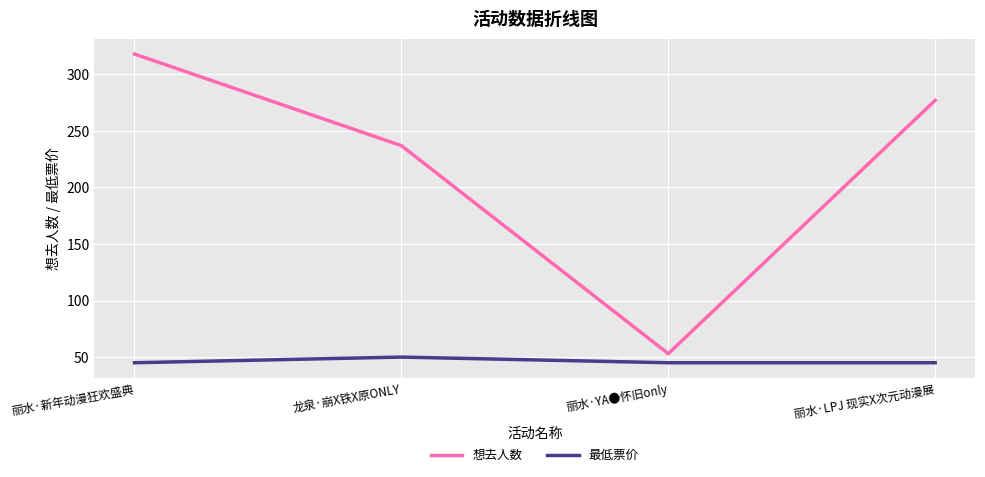

Reading left to right, transcribe all the data shown in this chart.

想去人数: 丽水·新年动漫狂欢盛典=318	龙泉·崩X铁X原ONLY=237	丽水·YA●怀旧only=53	丽水·LPJ 现实X次元动漫展=277
最低票价: 丽水·新年动漫狂欢盛典=45	龙泉·崩X铁X原ONLY=50	丽水·YA●怀旧only=45	丽水·LPJ 现实X次元动漫展=45